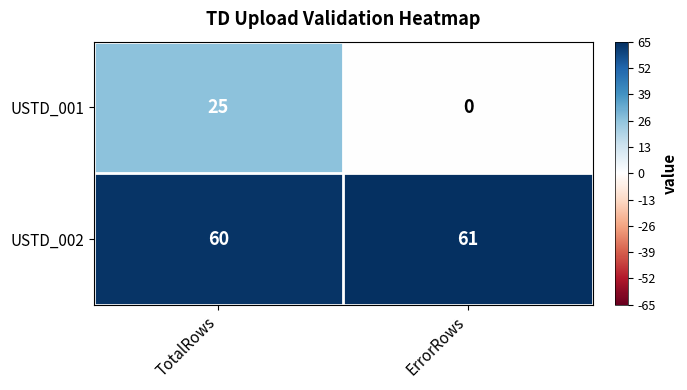

True or false: USTD_002 has a value of 33 at ErrorRows.

False